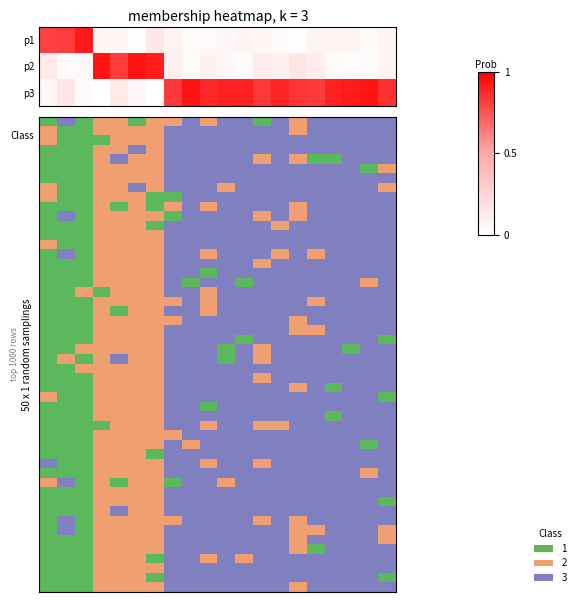

How many categories are shown in the chart?

20